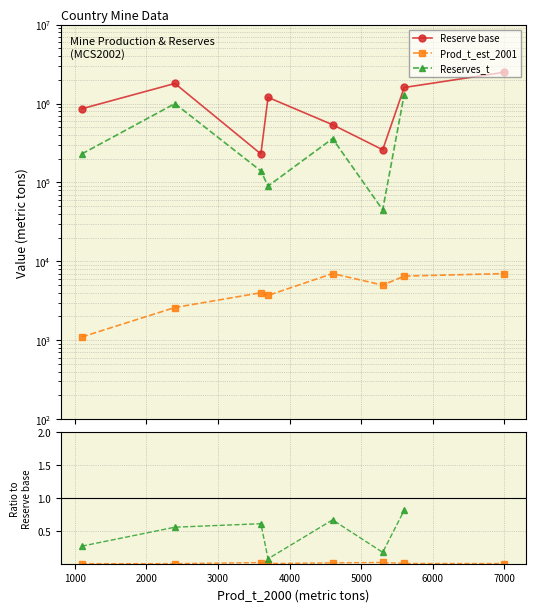

How many interior local valleys does the Reserve base series have?

2